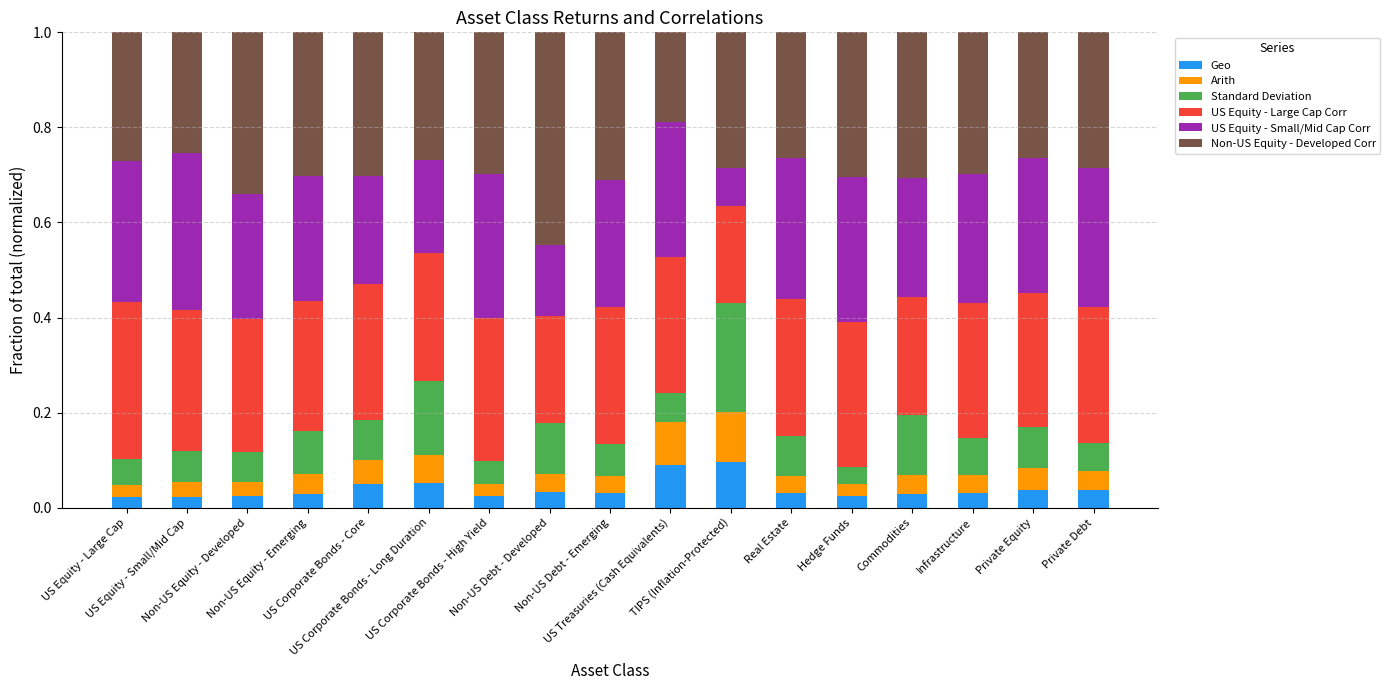

What is the difference between the second highest and minimum values in the Non-US Equity - Developed Corr series?

0.2